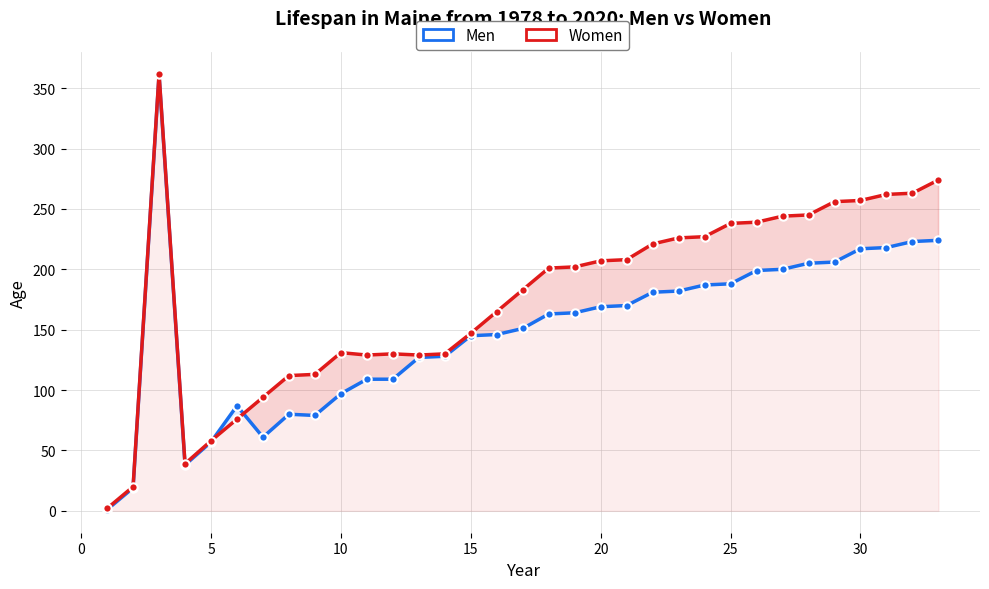

What are all the series names shown in the legend?

Men, Women